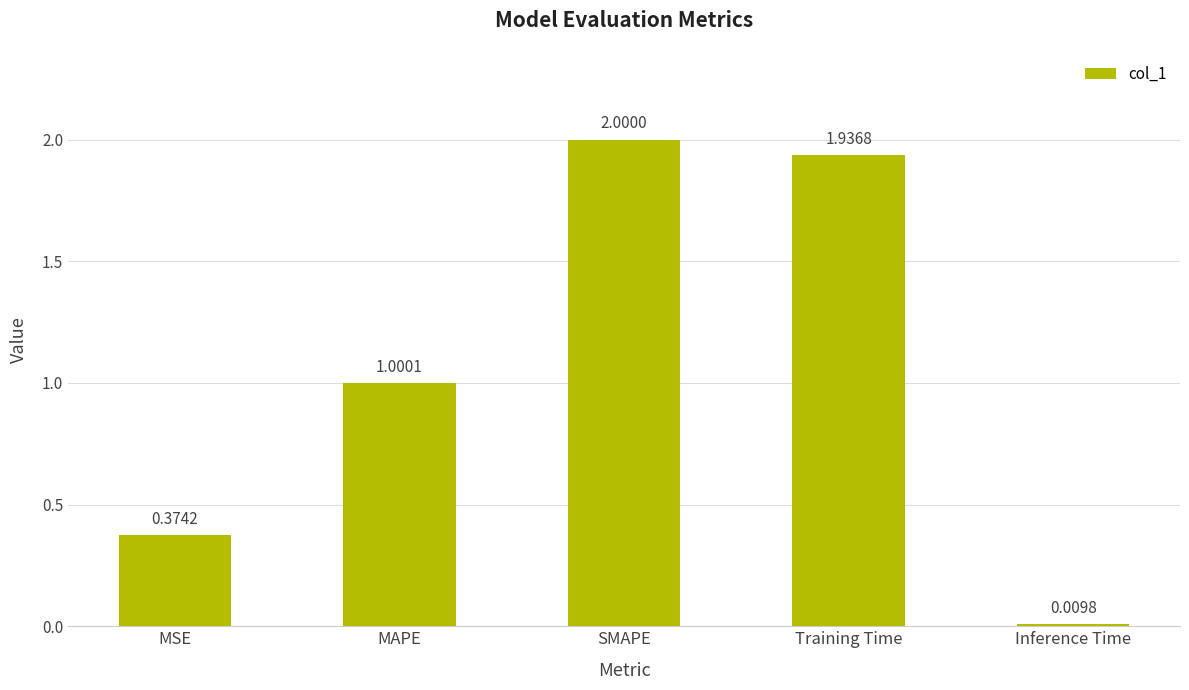

The value at SMAPE is 1.2. True or false?

False